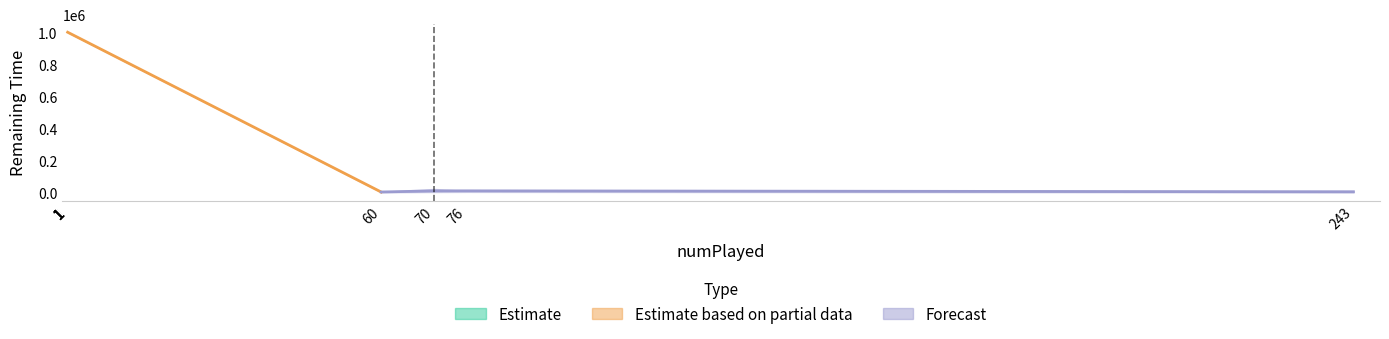

What is the difference between the remainingTime_low values at 76 and 1?

994790.9